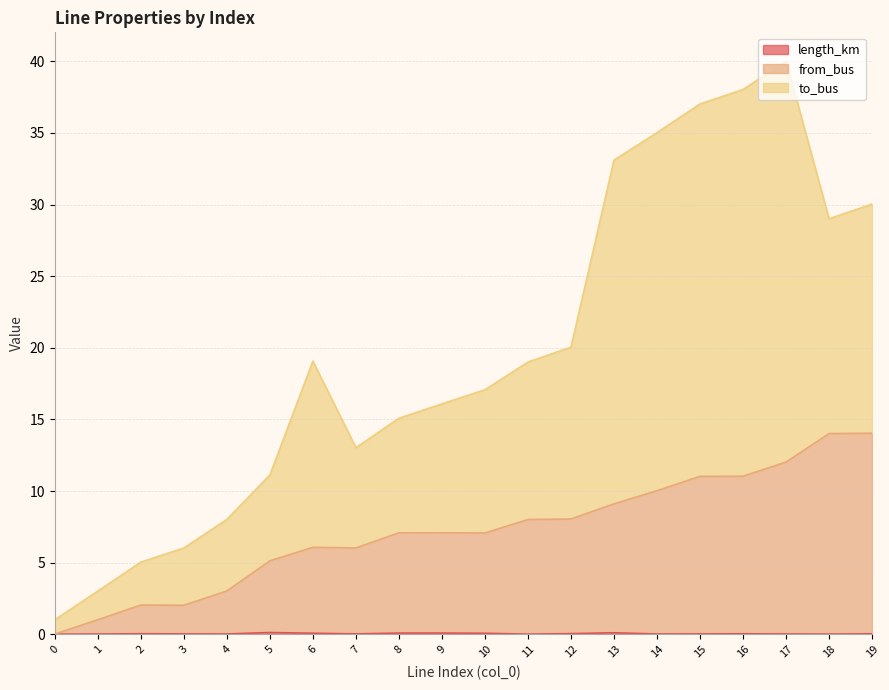

What are all the series names shown in the legend?

length_km, from_bus, to_bus